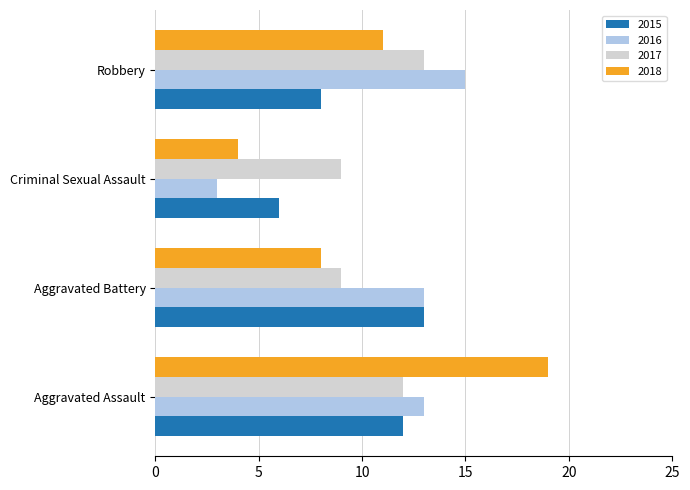

What is the total value across all series at Criminal Sexual Assault?

22